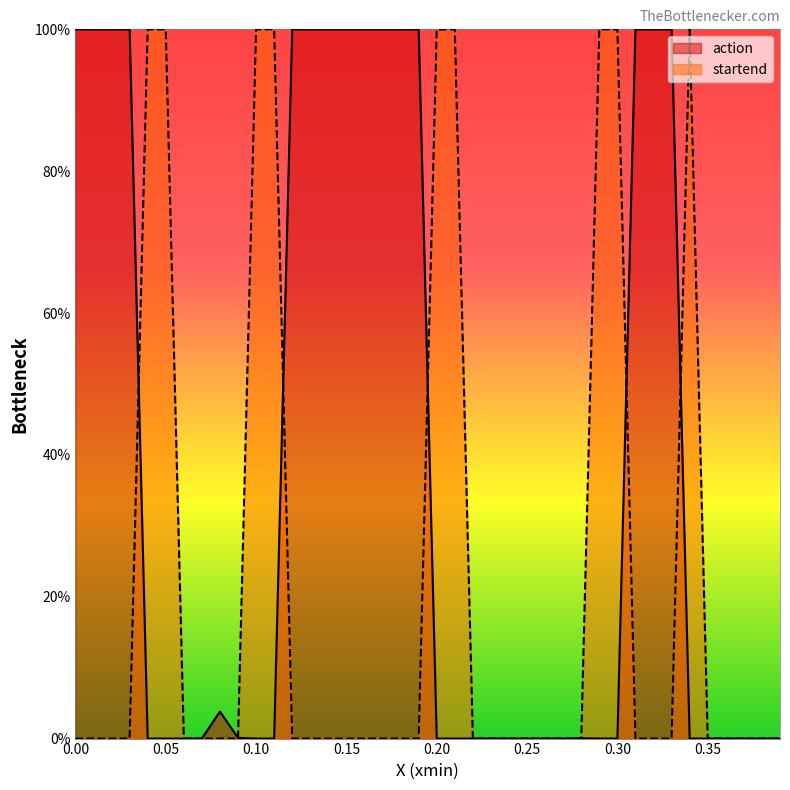

How many interior local peaks does the action series have?

5